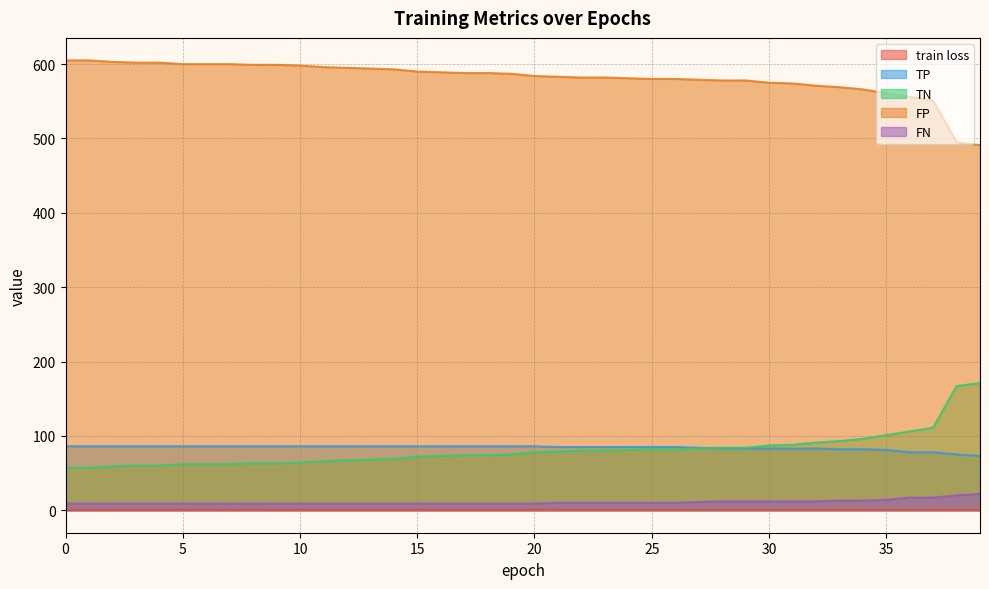

True or false: FN and TP cross at least once.

False